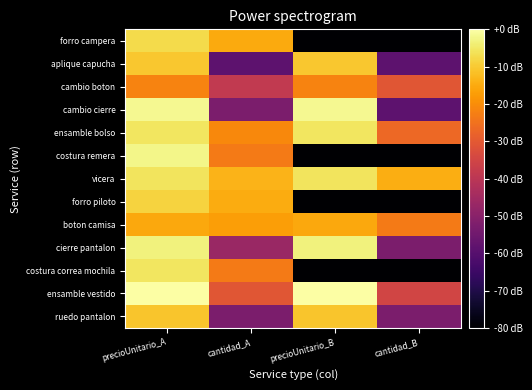

Which has a higher value, cantidad_A or precioUnitario_A?

precioUnitario_A